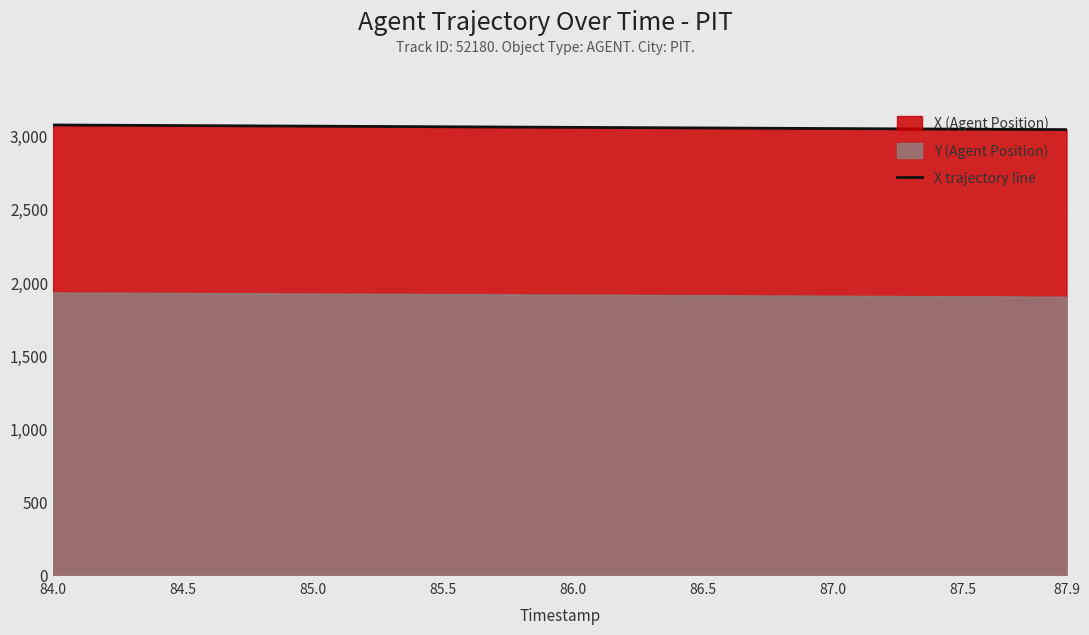

What is the minimum value for X trajectory line?

3046.7